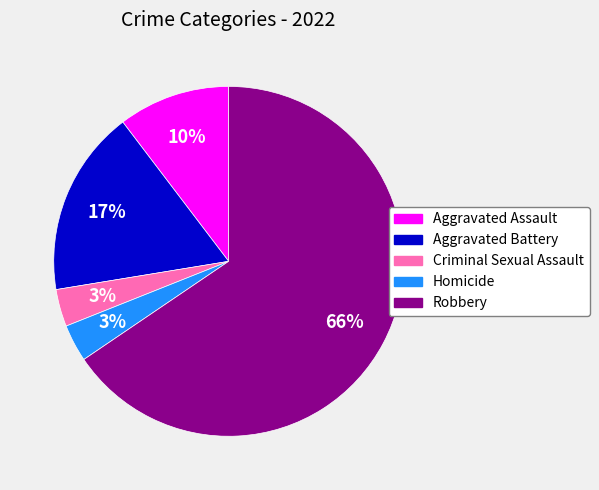

Combined, do Homicide and Aggravated Assault account for over 50%?

No